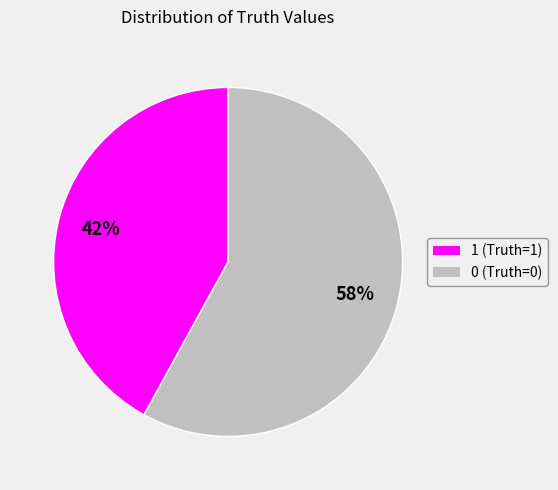

Count the number of slices in the pie.

2